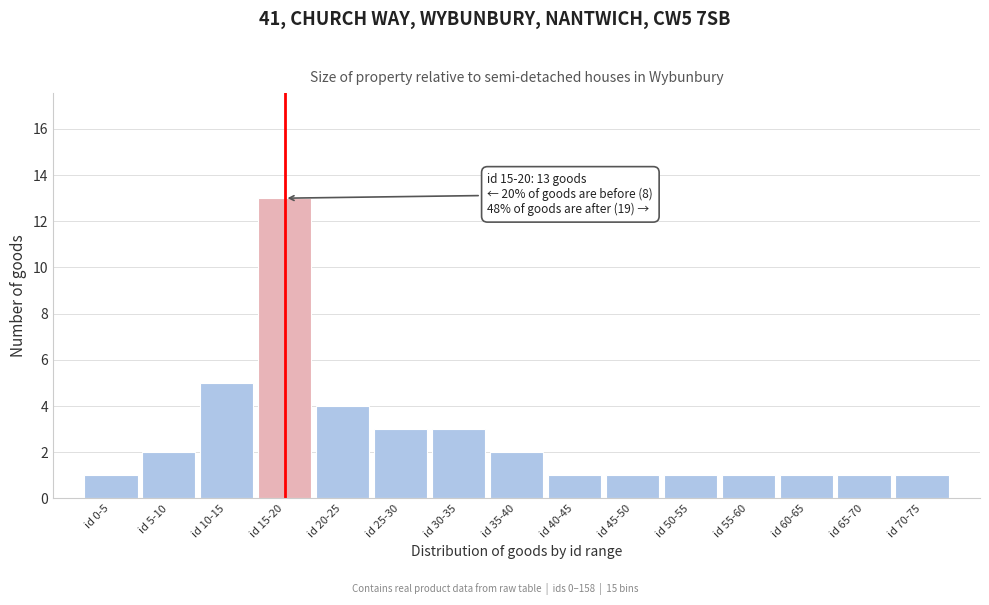

Reading left to right, extract all data points from this chart.

1	2	5	13	4	3	3	2	1	1	1	1	1	1	1